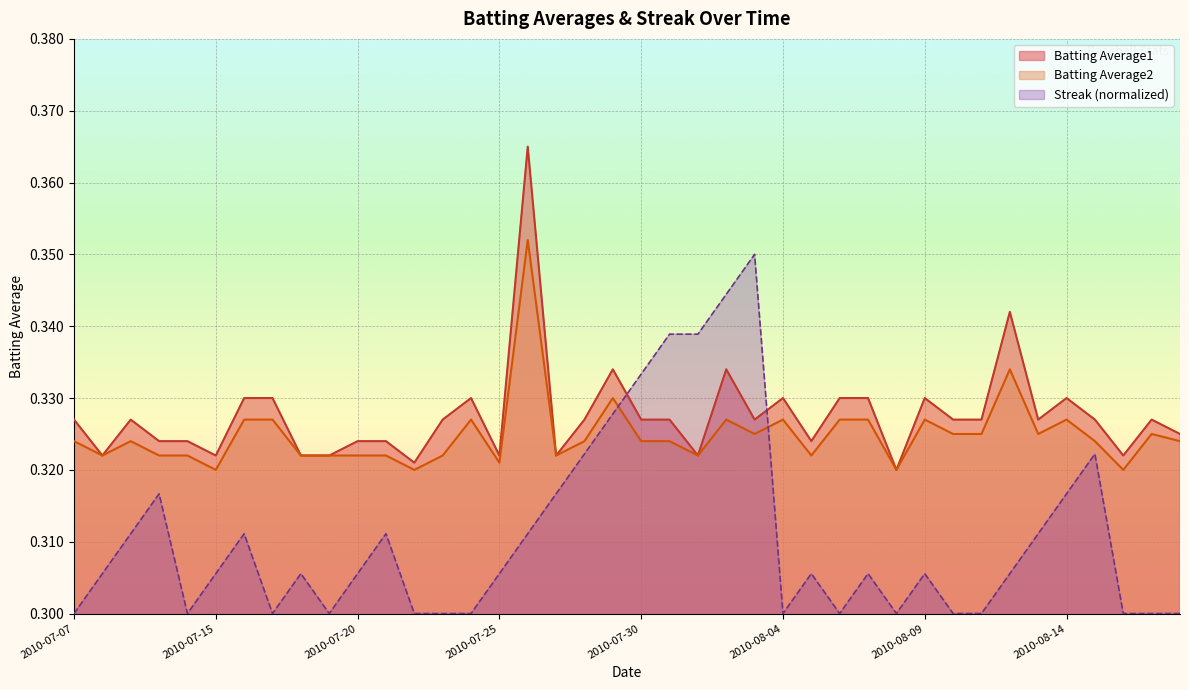

True or false: Batting Average1 and Streak intersect in this chart.

True